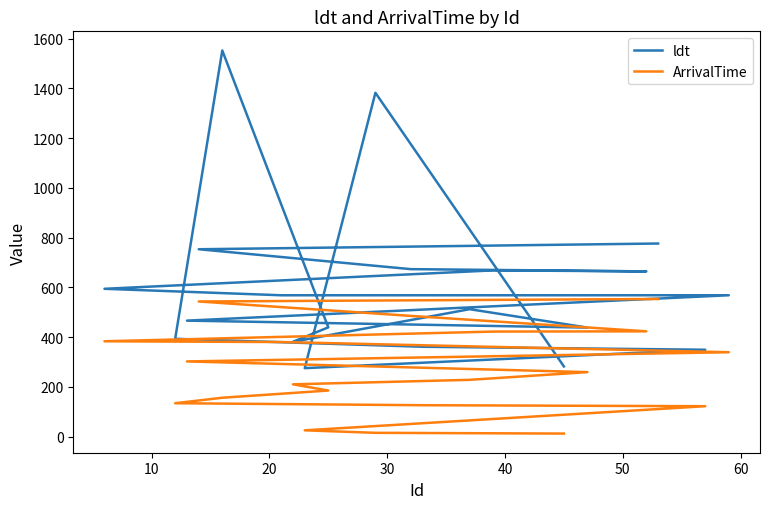

What is the maximum value for ldt?

1552